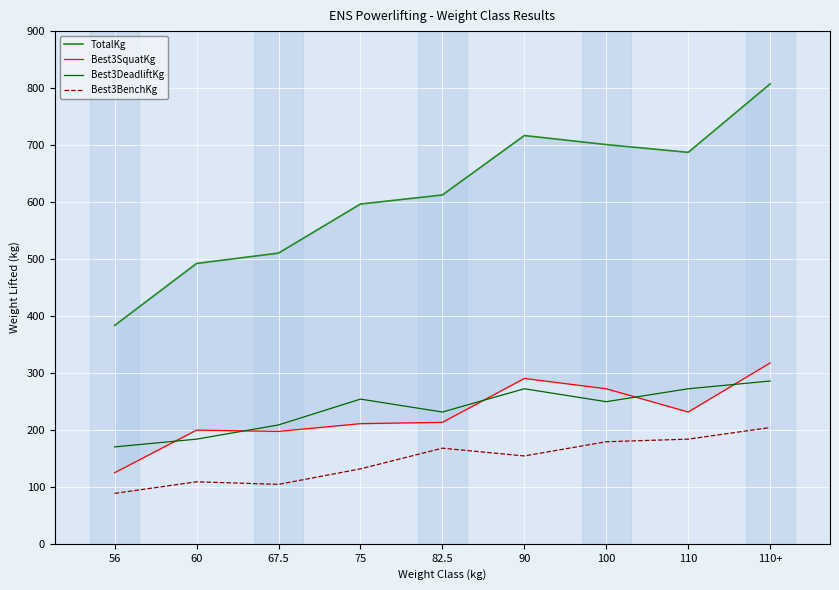

How many data points in Best3DeadliftKg are less than 249?

4